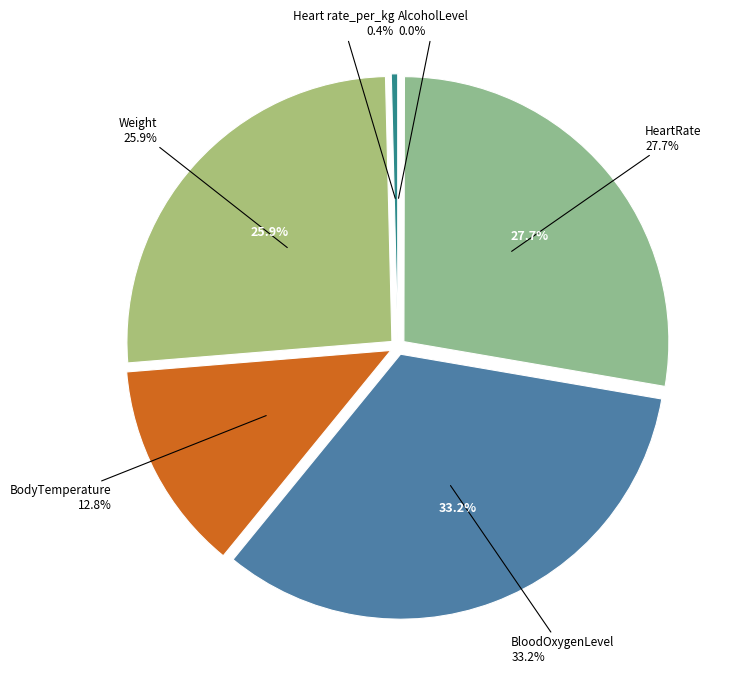

Count the number of slices in the pie.

6